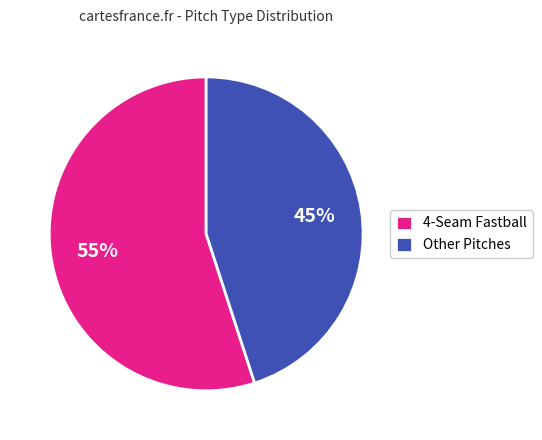

Combined, do 4-Seam Fastball and Other Pitches account for over 50%?

Yes